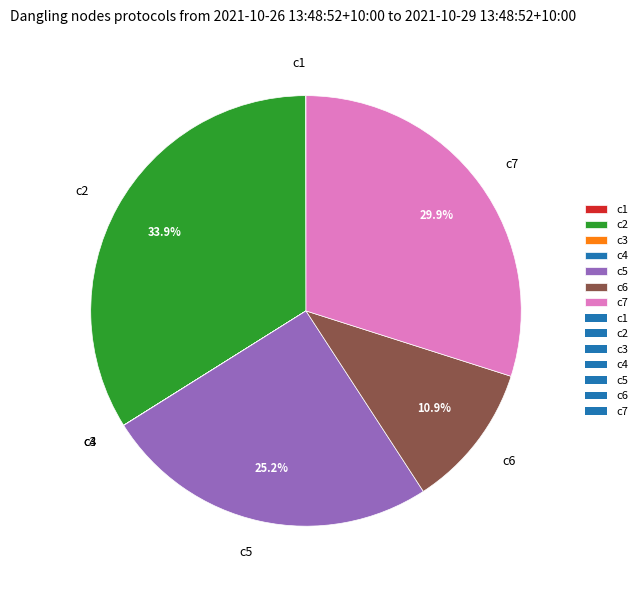

Is there any slice that represents more than half of the pie?

No